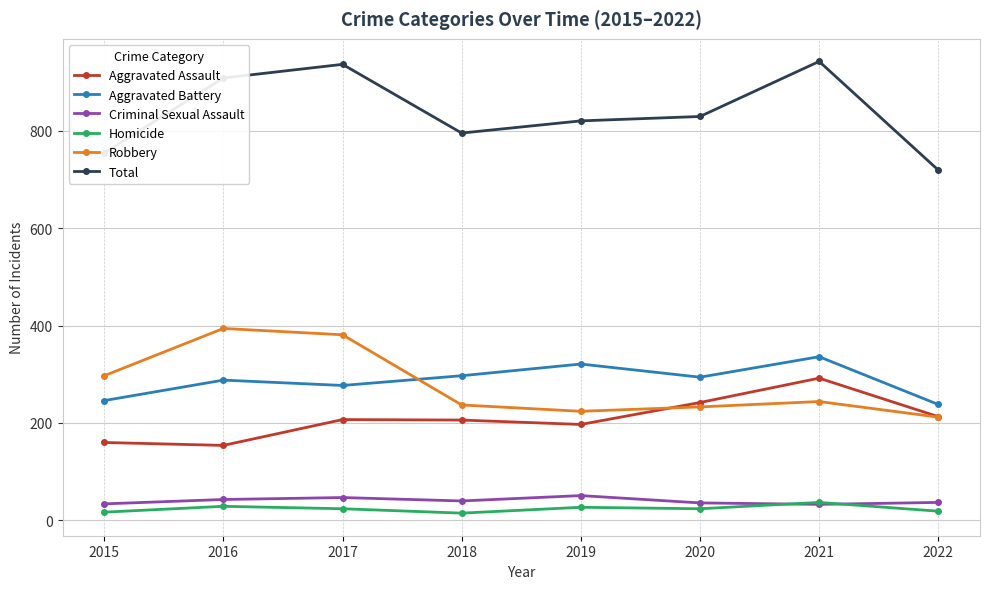

True or false: Aggravated Battery has more than 2 points higher than both neighbors.

True